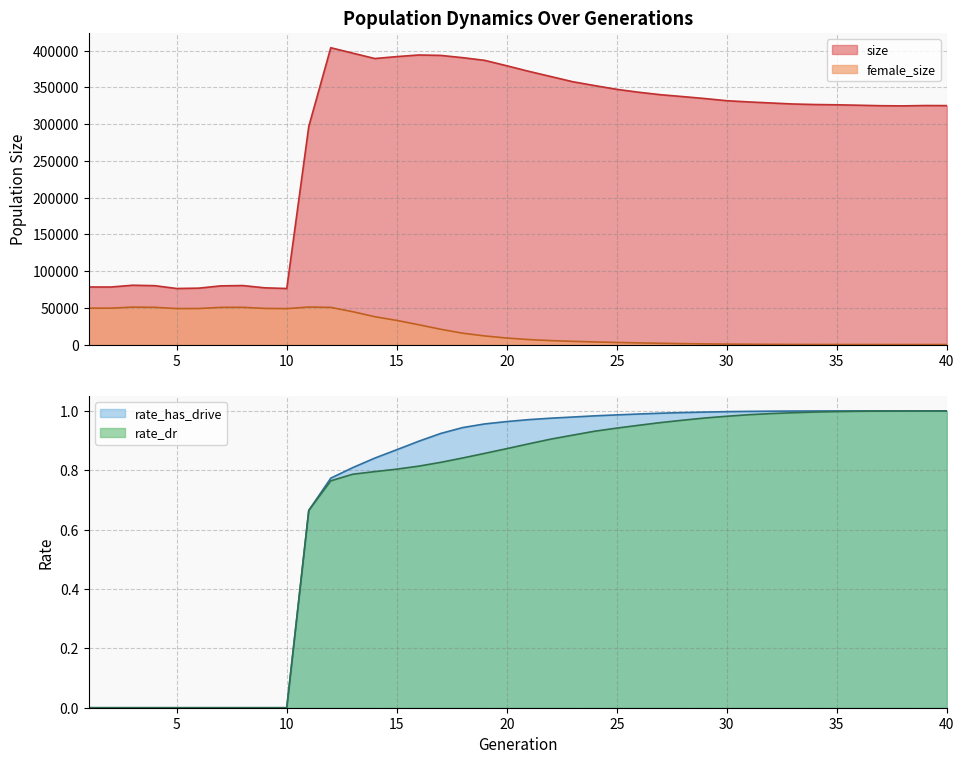

What is the average value of the rate_dr series?

0.7